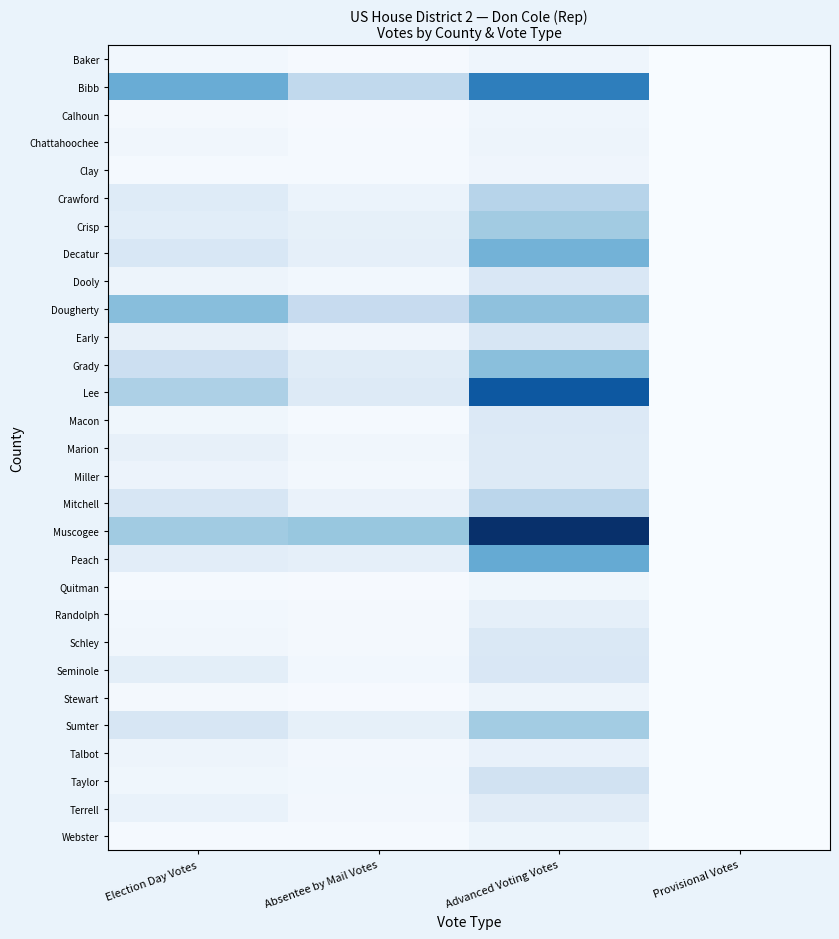

How many series are shown in this chart?

29